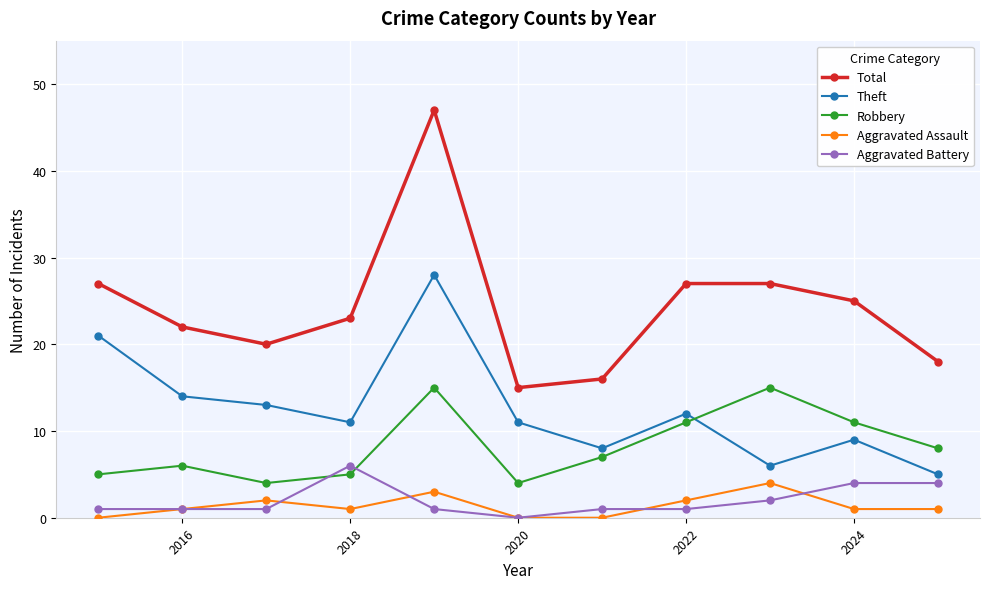

True or false: Aggravated Assault has more than 1 points higher than both neighbors.

True